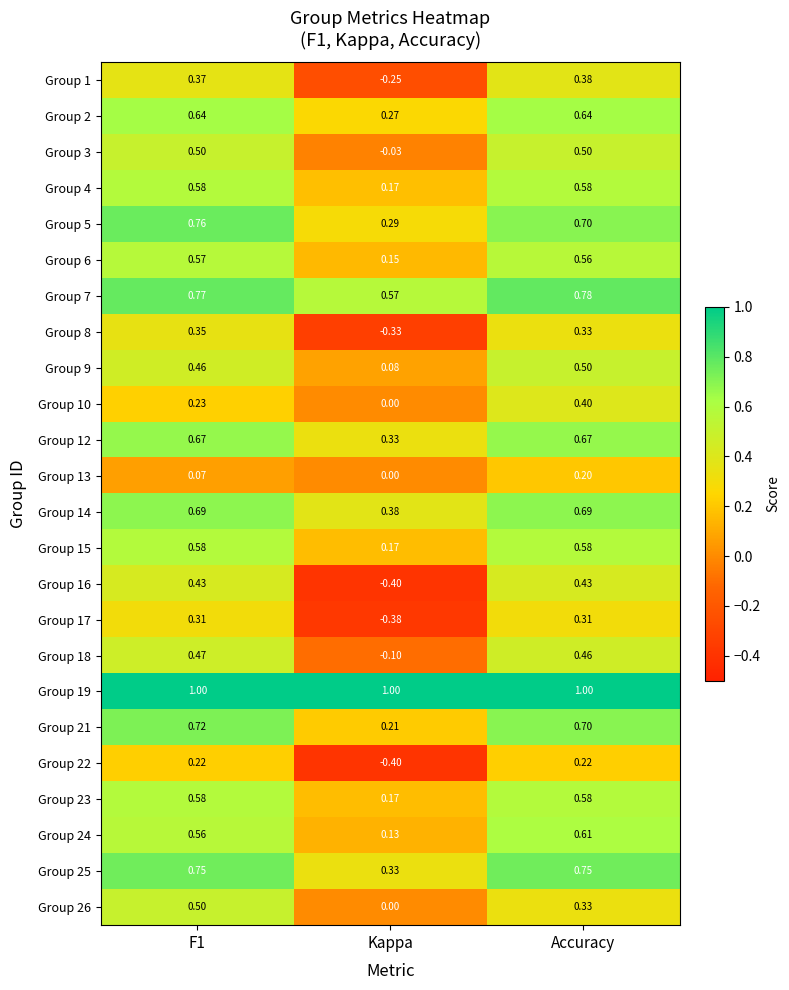

Is the value of Group 3 at Kappa greater than the value of Group 22 at F1?

No